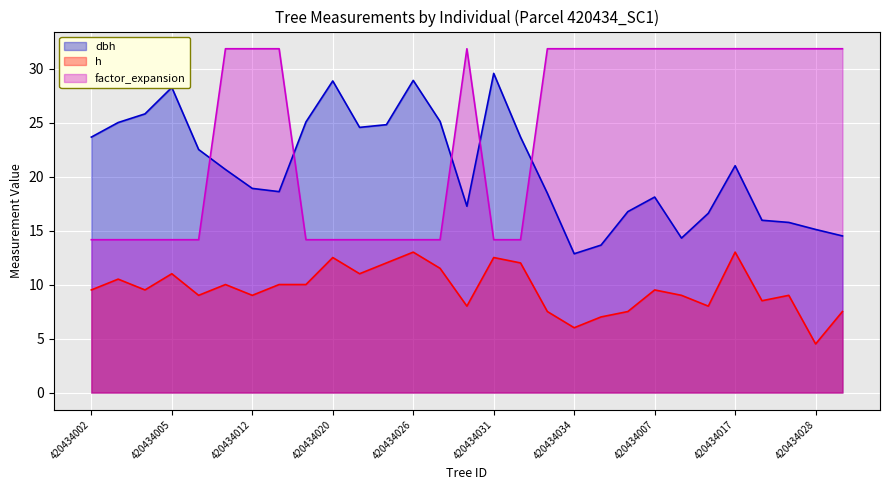

At how many categories does at least one series exceed 17?

29